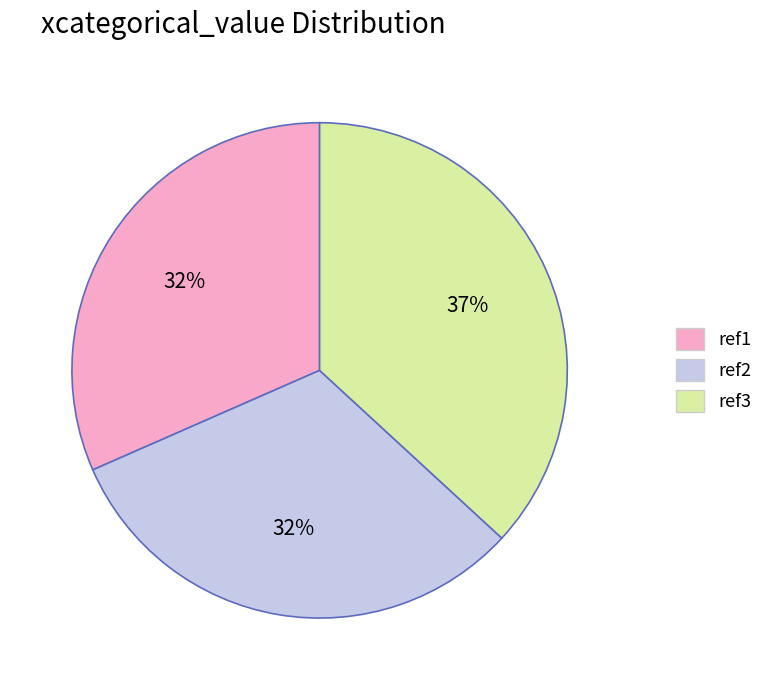

True or false: ref1 accounts for 32% of the total.

True